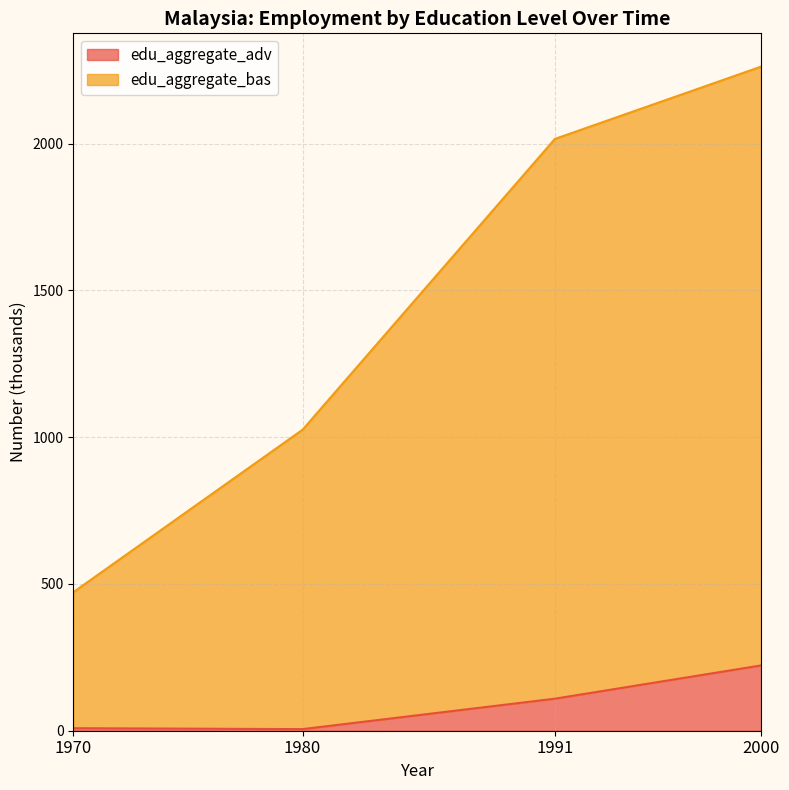

Reading left to right, transcribe all the data shown in this chart.

edu_aggregate_adv: 1970=8.6	1980=5.5	1991=109.2	2000=222.6
edu_aggregate_bas: 1970=471.9	1980=1025.7	1991=2016.4	2000=2263.0